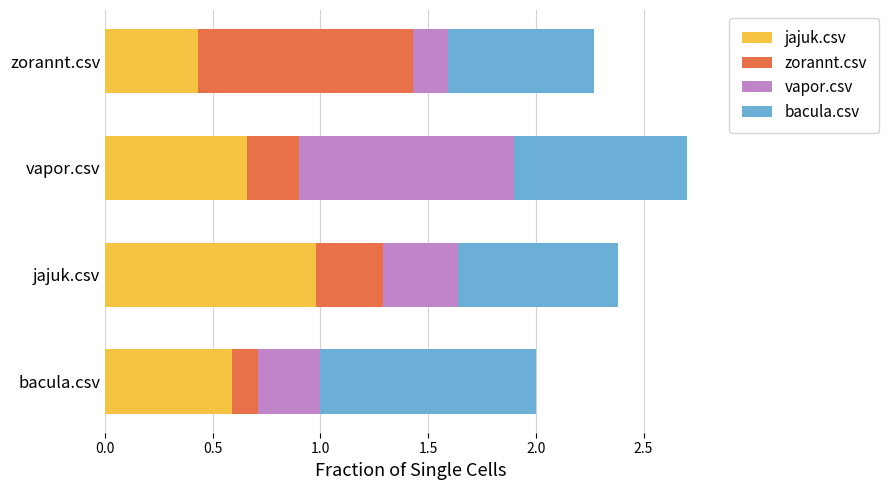

What is the highest value of the jajuk.csv series?

1.0